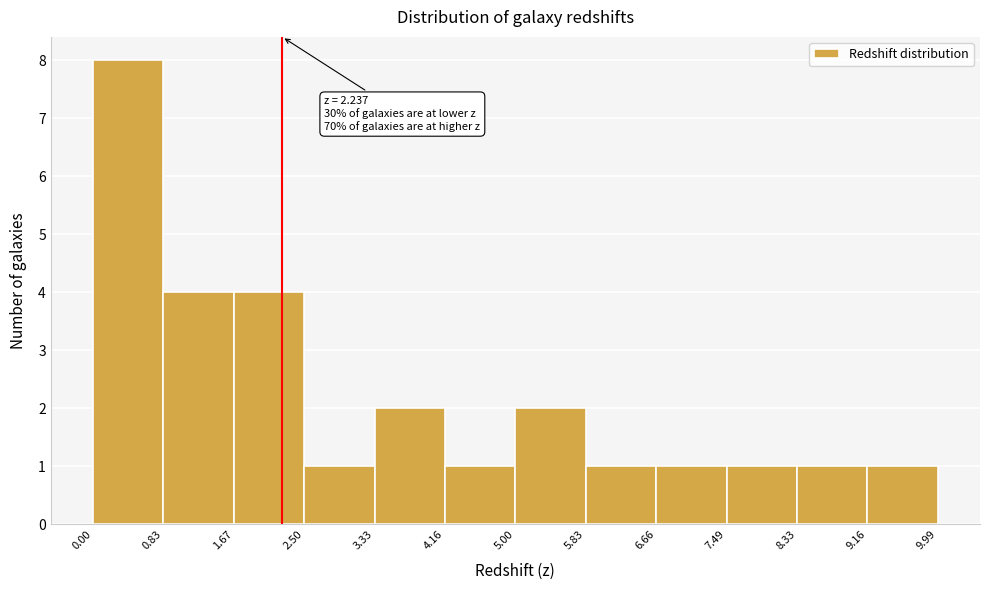

Which range on the x-axis has the tallest bar?

0.00 to 0.83